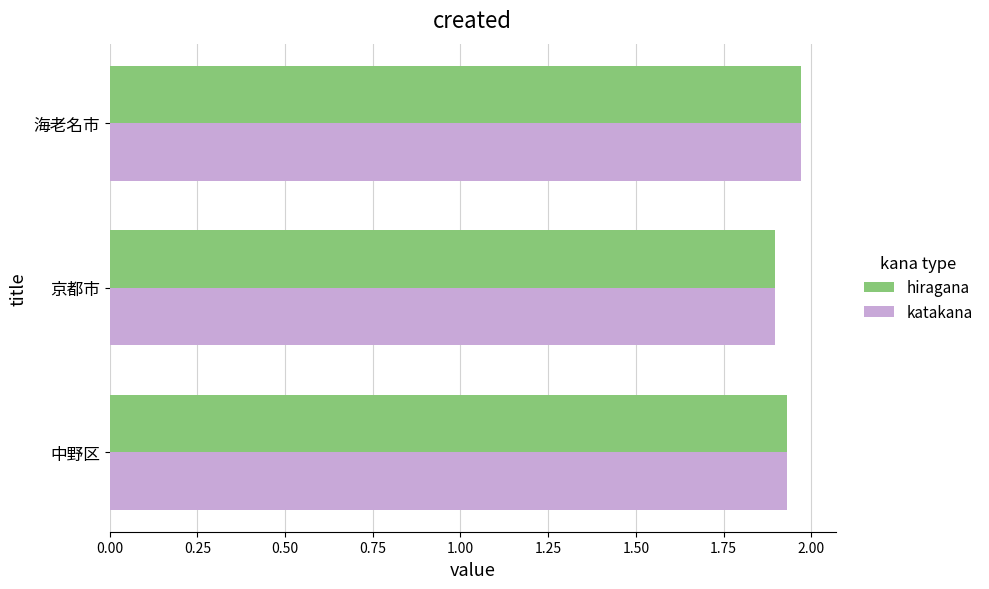

The value of katakana at 海老名市 is 0.7. True or false?

False